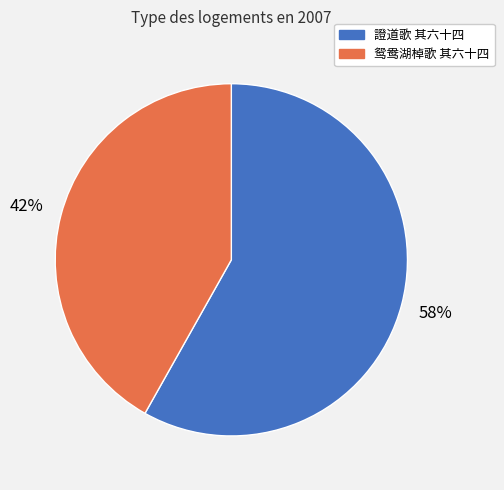

Which slice is the largest?

證道歌 其六十四